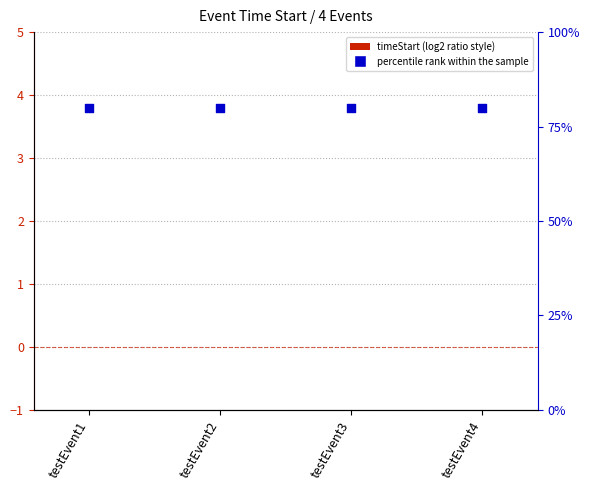

At how many categories does at least one series exceed 9?

4